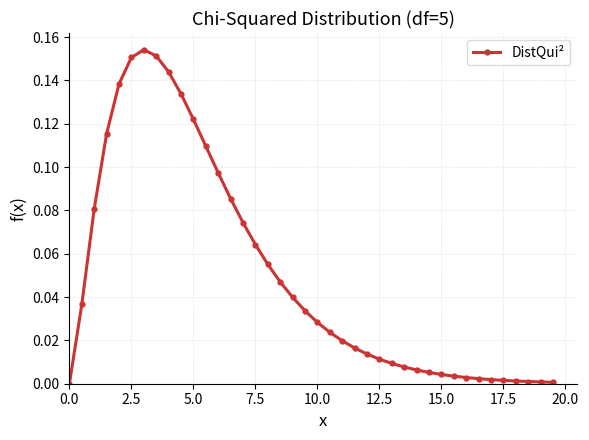

What is the sum of all values?

2.0